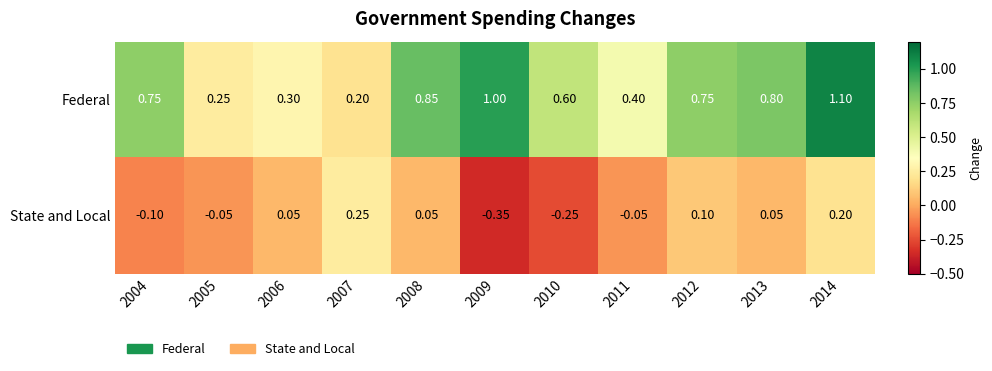

Which series has the widest spread of values?

Federal